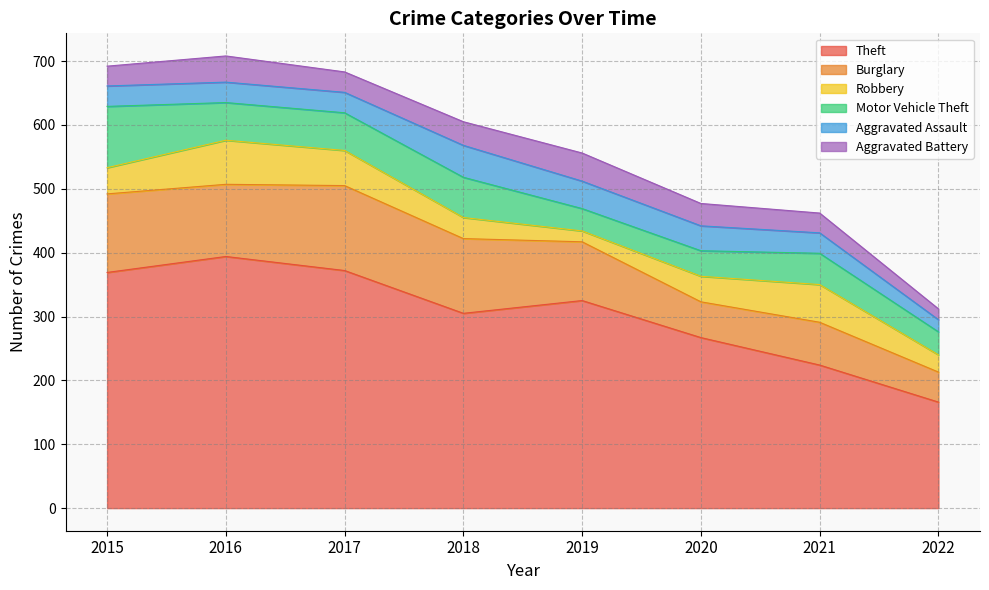

What is the sum of the Robbery values at 2020 and 2017?

95